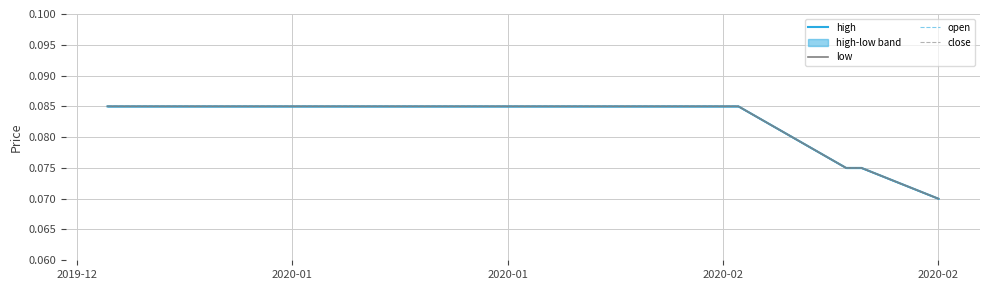

At how many categories does at least one series exceed 0?

10